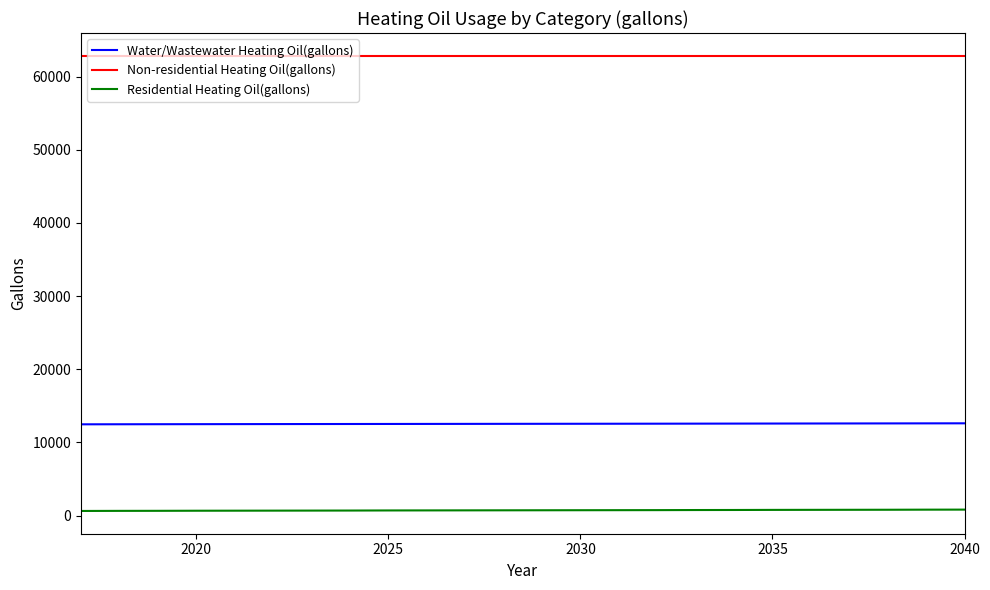

True or false: Water/Wastewater Heating Oil(gallons) and Residential Heating Oil(gallons) intersect in this chart.

False